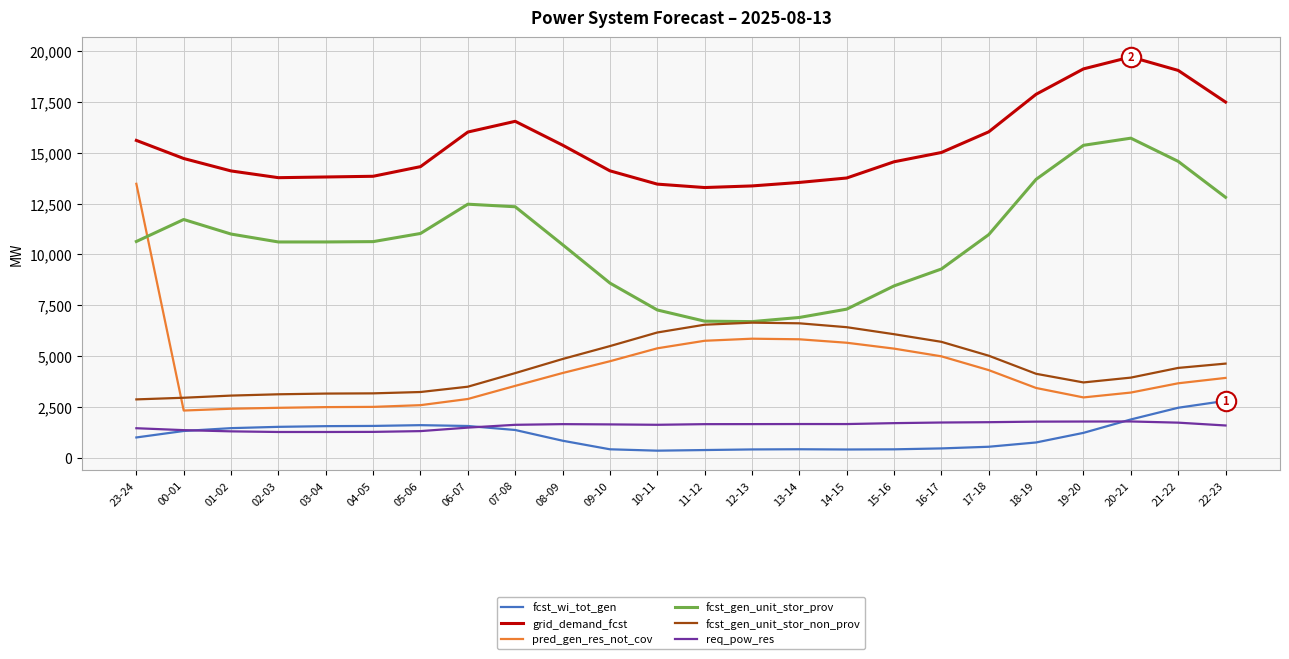

True or false: grid_demand_fcst and req_pow_res cross at least once.

False